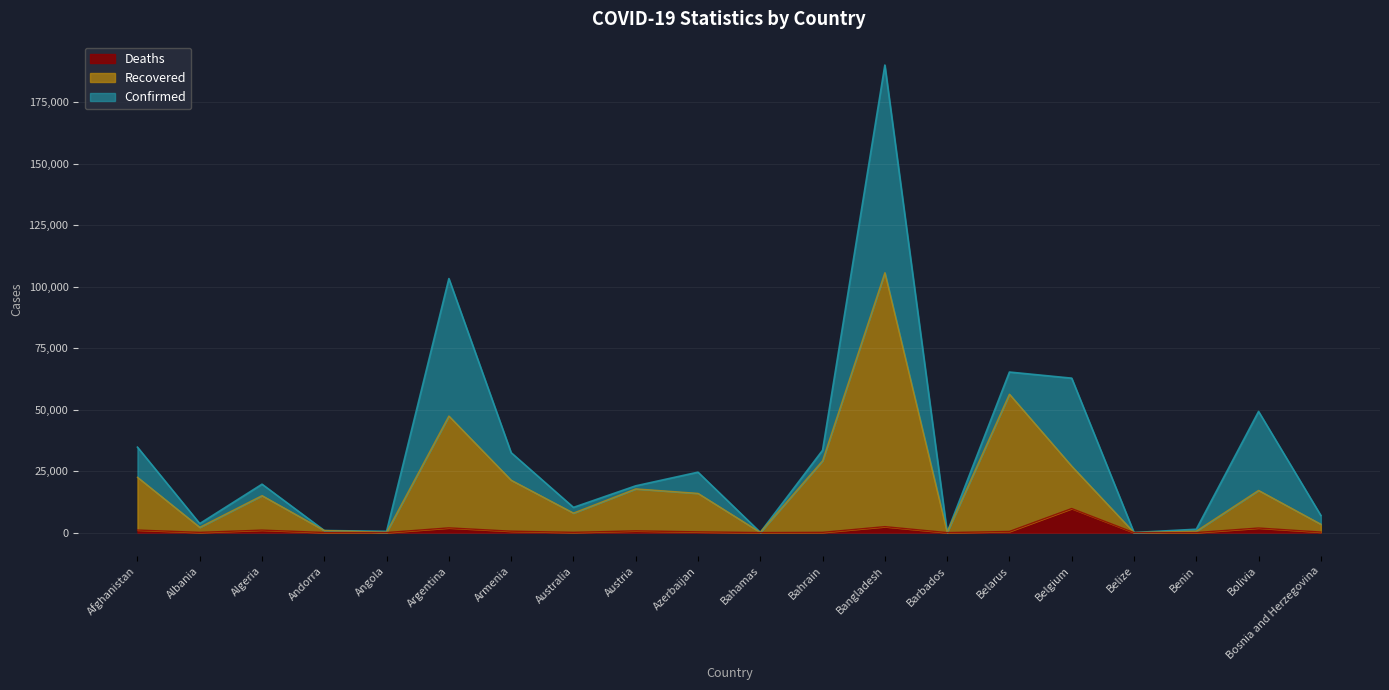

True or false: Deaths has more than 0 interior local peaks.

True